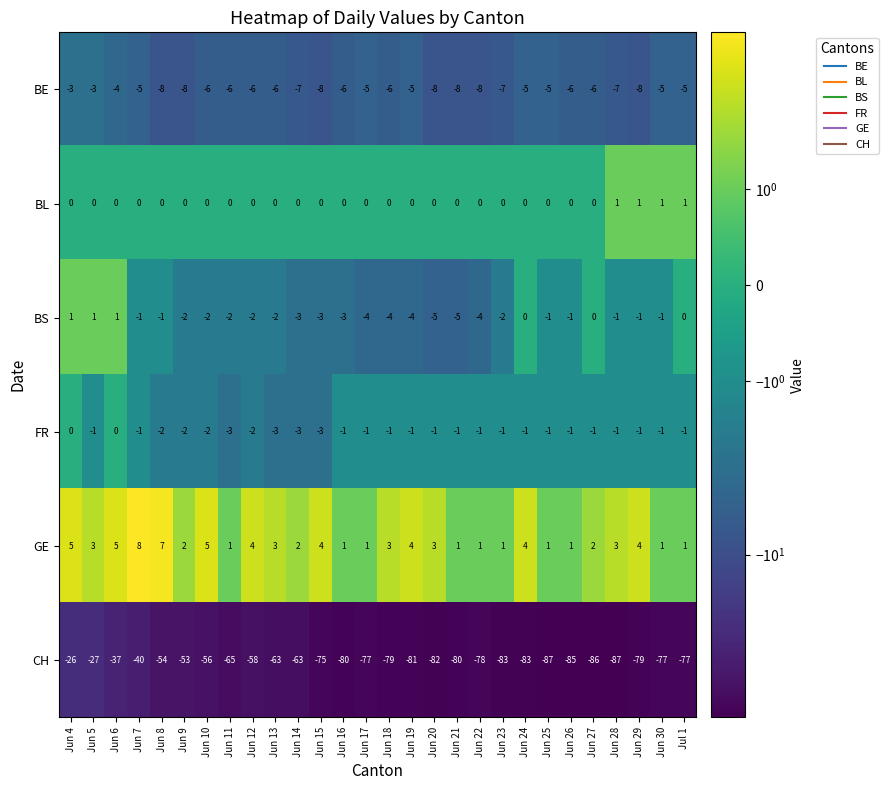

Count the GE values in the range 1 to 4.

23